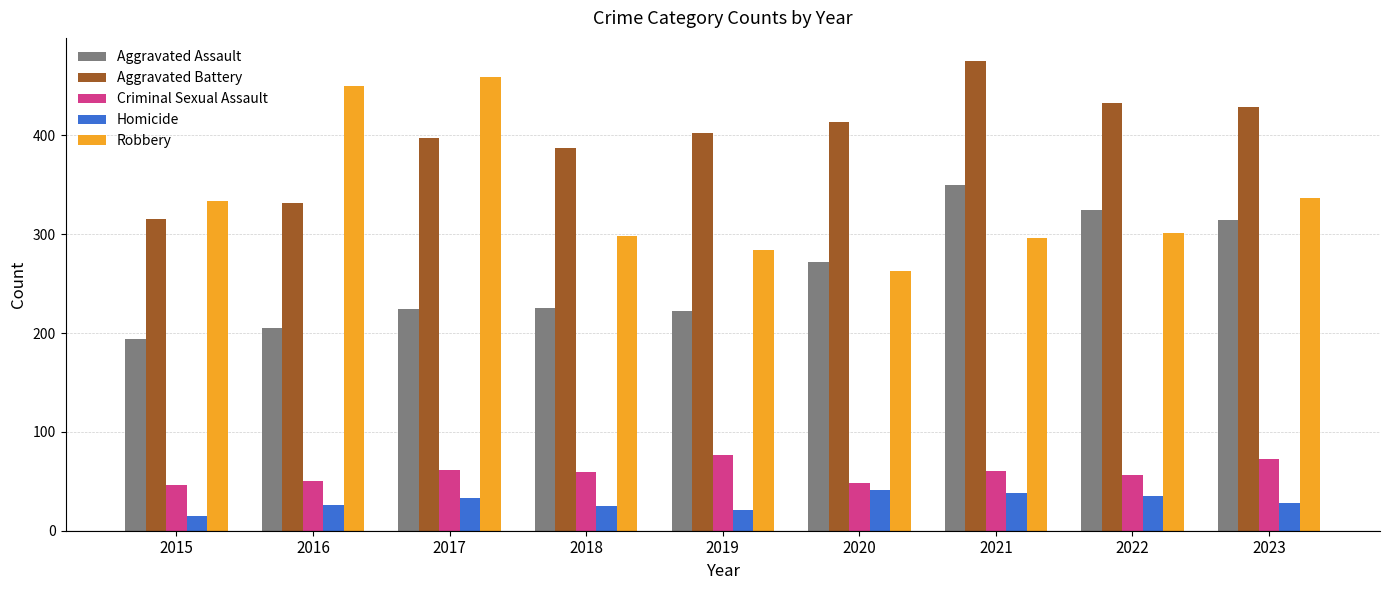

Is it true that Aggravated Battery equals 332 at 2016?

True